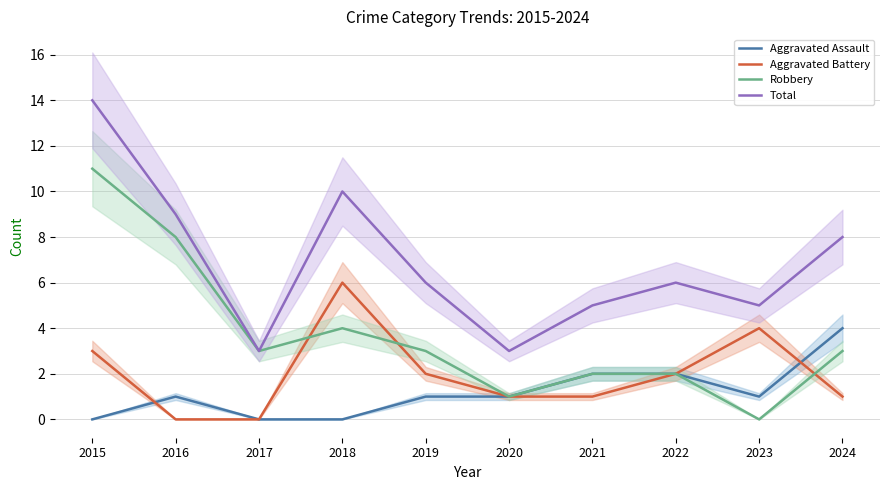

Count the number of data series in this chart.

4